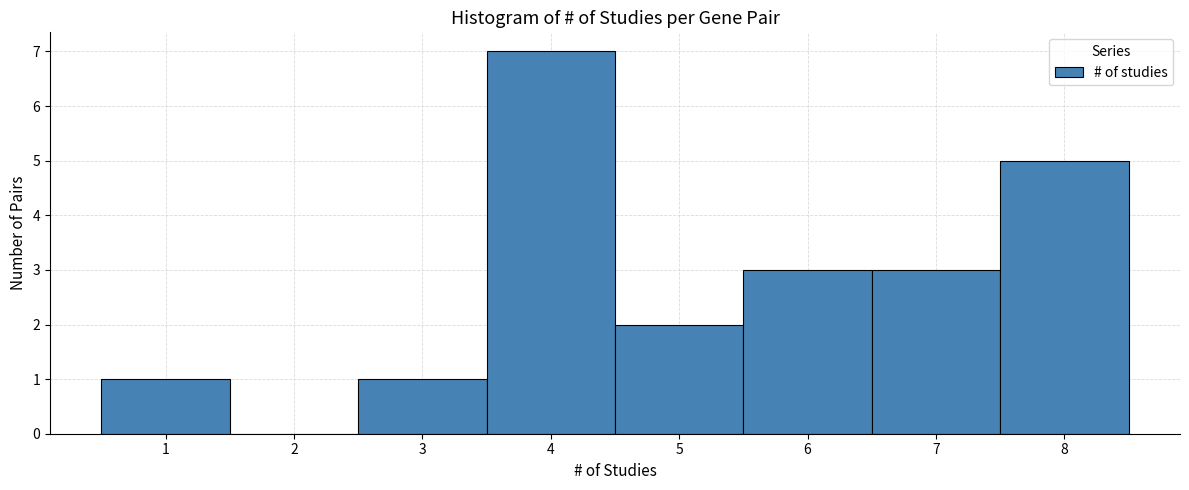

Reading left to right, transcribe this chart: for each bar, give the range it covers on the x-axis and its height. The values are not printed on the chart, so give them approximately, as read against the axis.

0.5 to 1.5: 1
1.5 to 2.5: 0
2.5 to 3.5: 1
3.5 to 4.5: 7
4.5 to 5.5: 2
5.5 to 6.5: 3
6.5 to 7.5: 3
7.5 to 8.5: 5